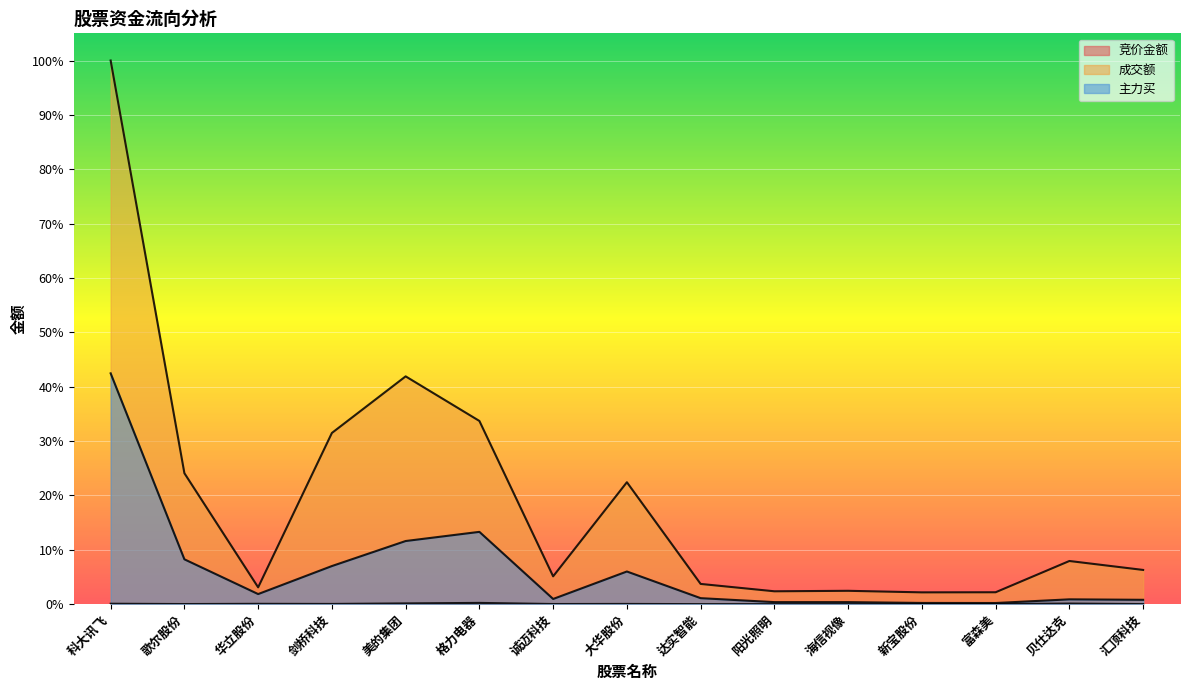

What is the label of the 14th point from the right?

歌尔股份